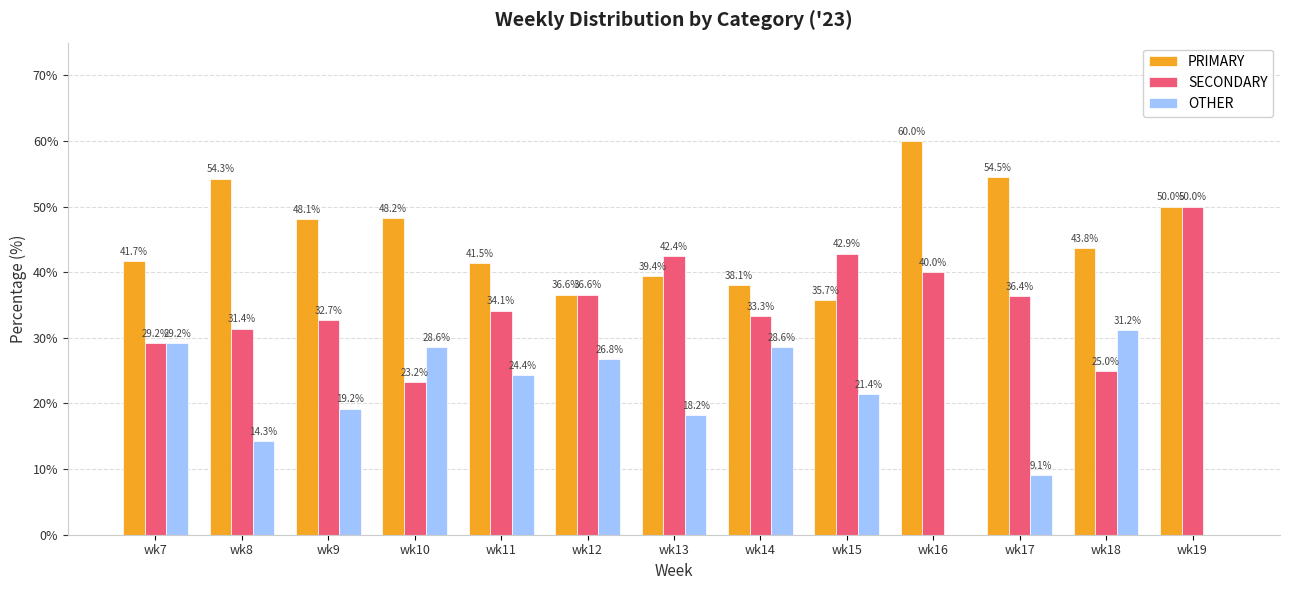

Between wk10 and wk16, which series saw the biggest shift?

OTHER